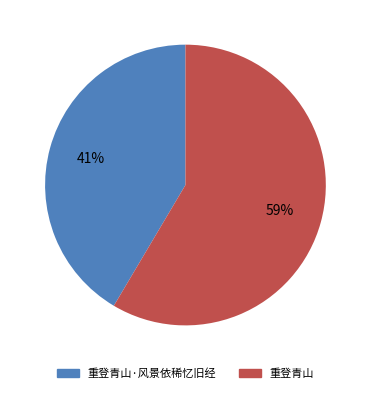

Does any single category account for the majority?

Yes